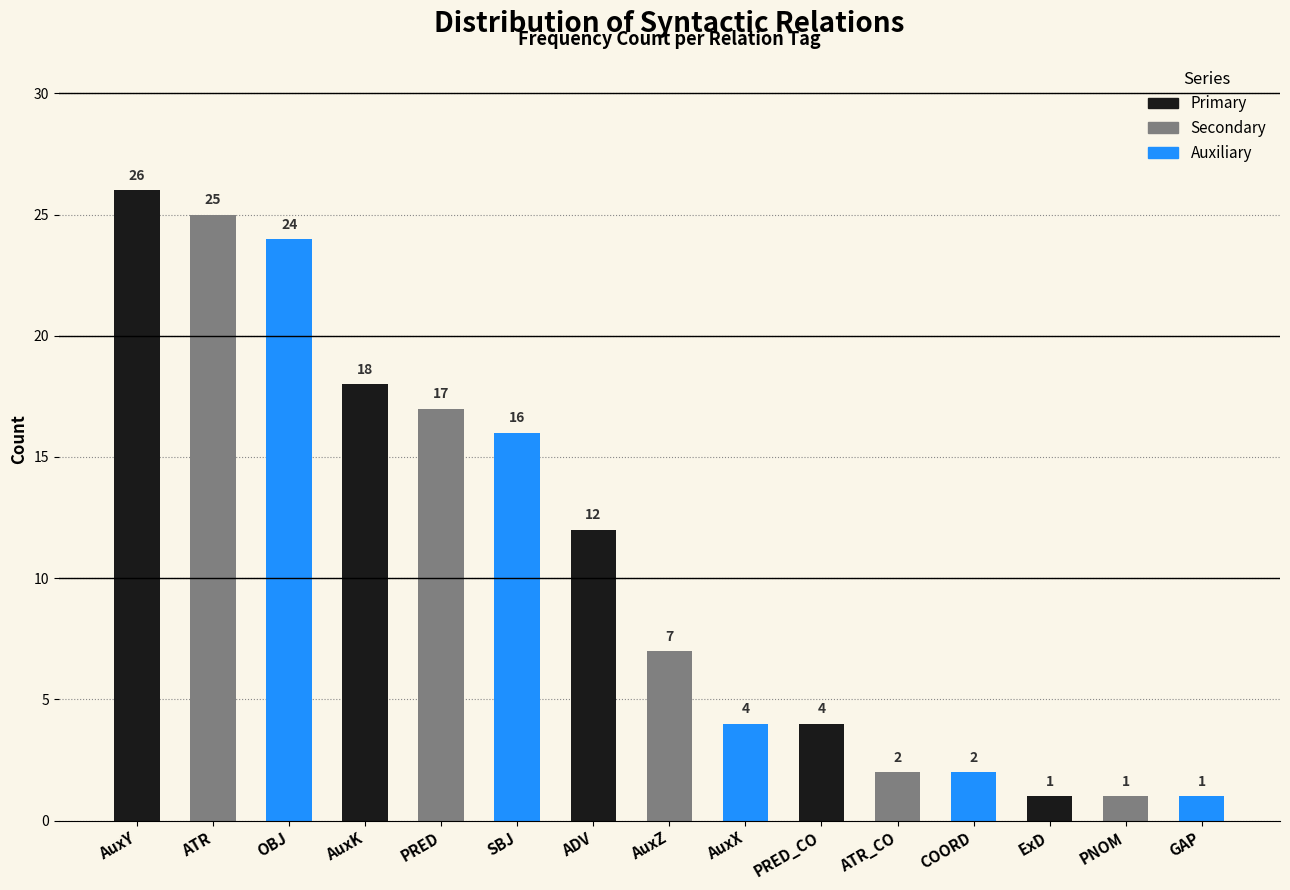

What is the difference between the maximum and minimum values?

25